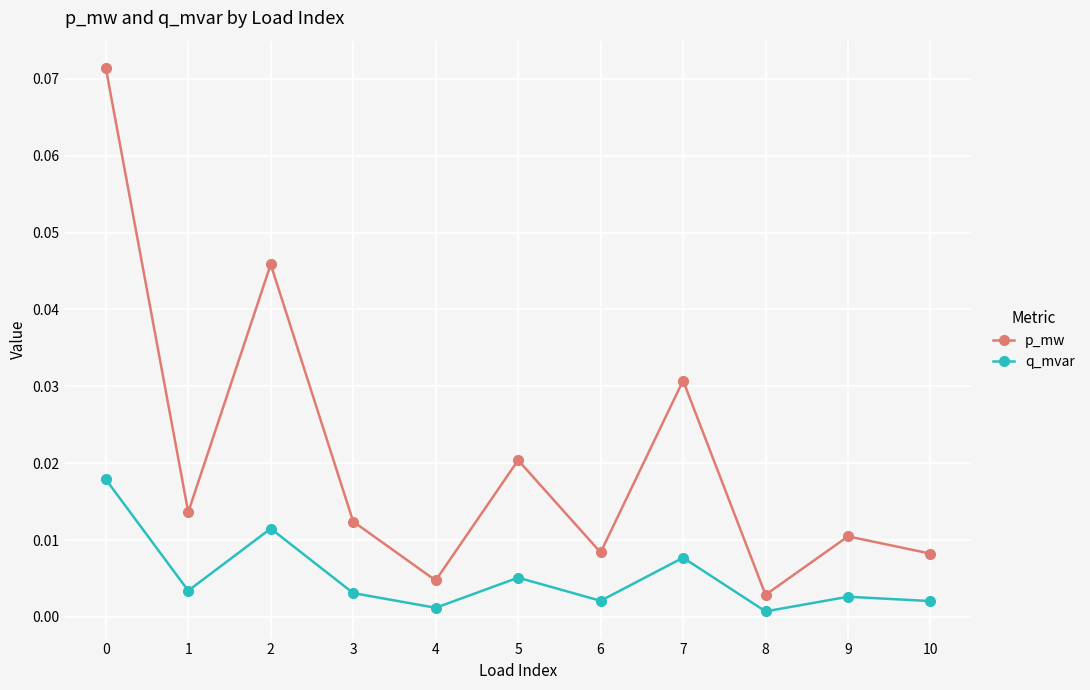

True or false: p_mw and q_mvar cross at least once.

False